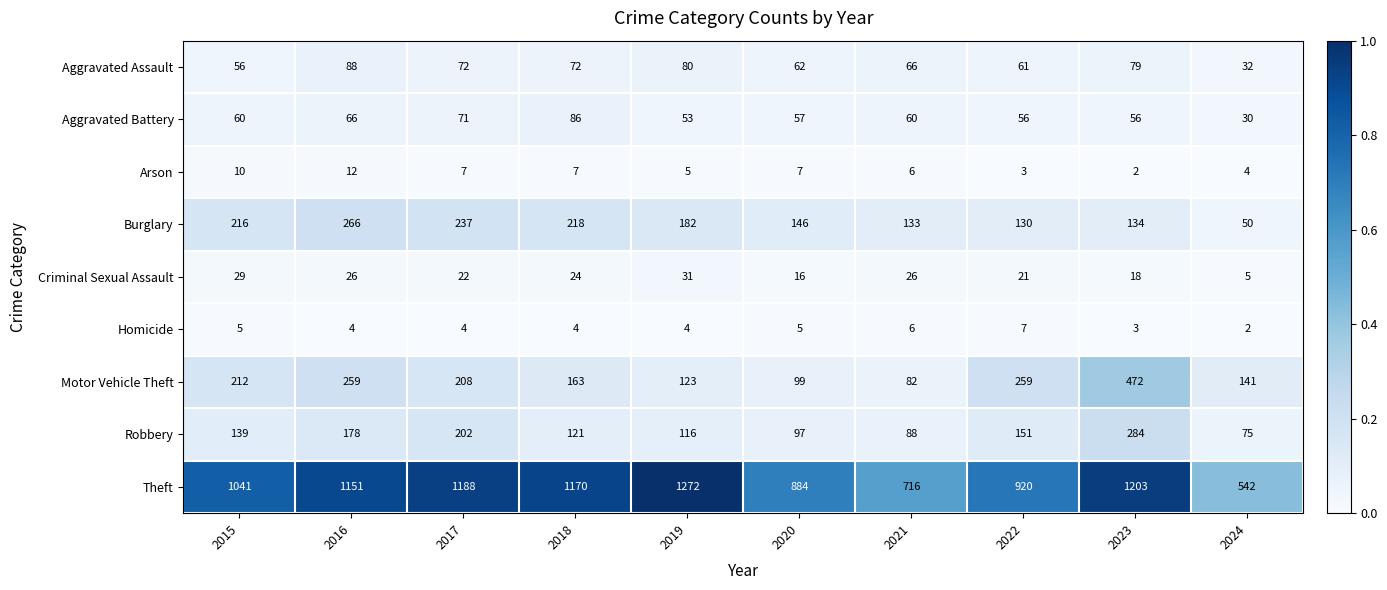

What is the difference between the highest and lowest values at 2020?

879